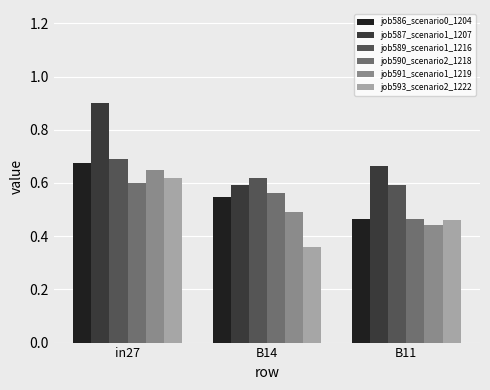

How many job589_scenario1_1216 values are between 0 and 1?

3